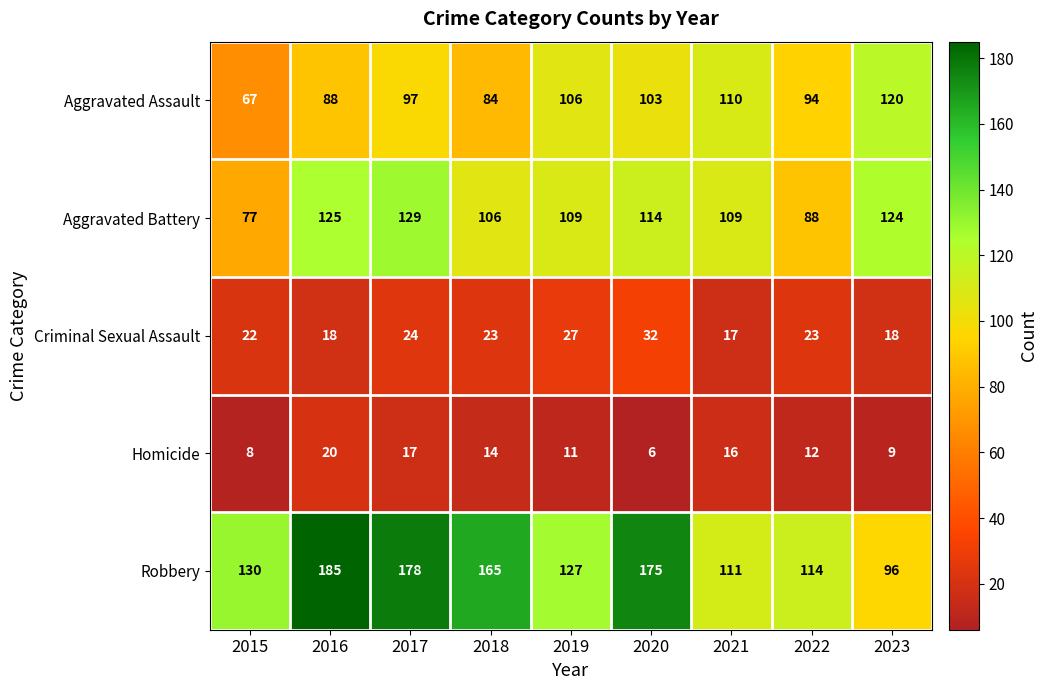

Read the Aggravated Battery value at 2016, to the nearest 5.

125